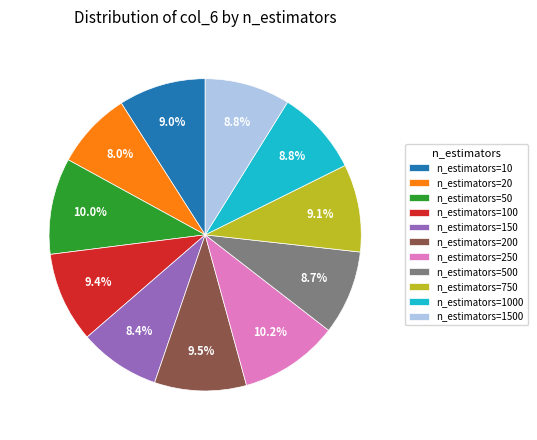

What portion of the pie excludes n_estimators=1000?

91.2%